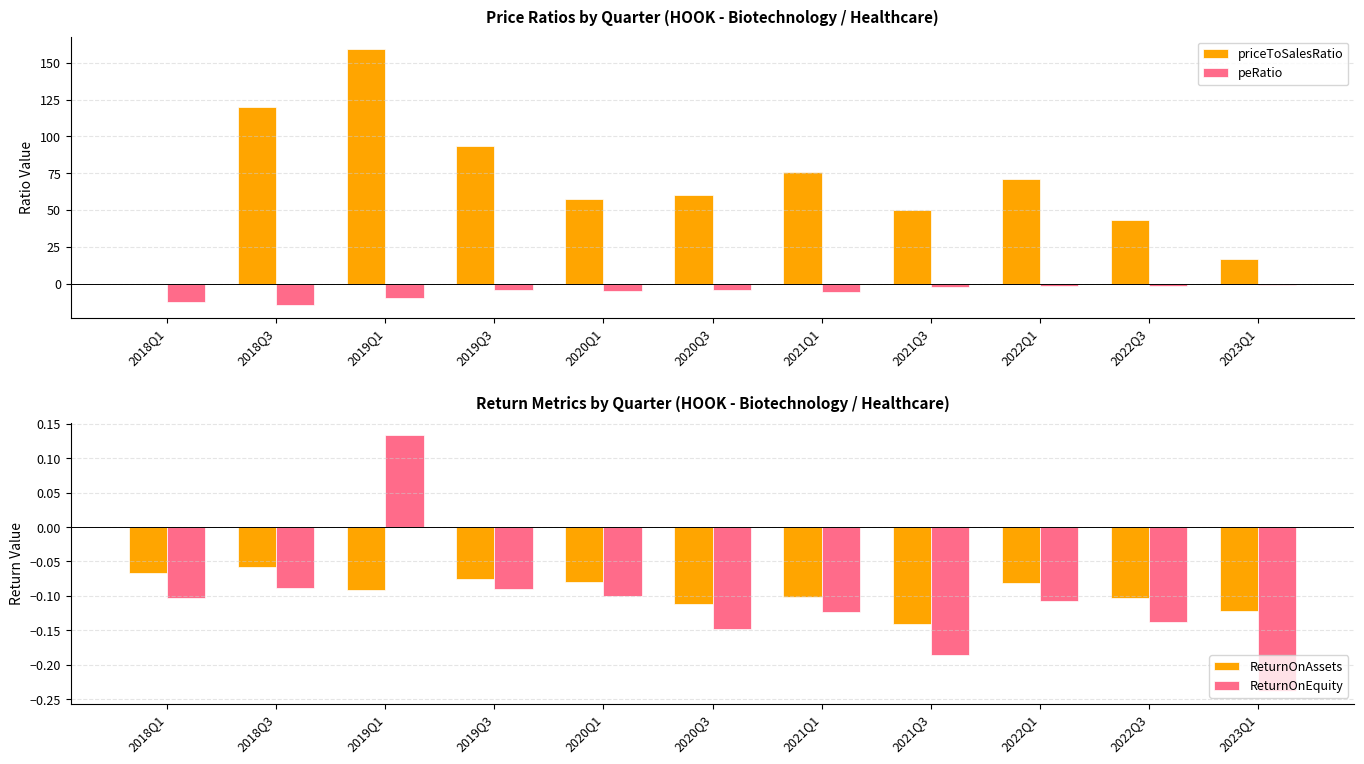

The priceToSalesRatio series shows 184.0 at 2018Q3. True or false?

False